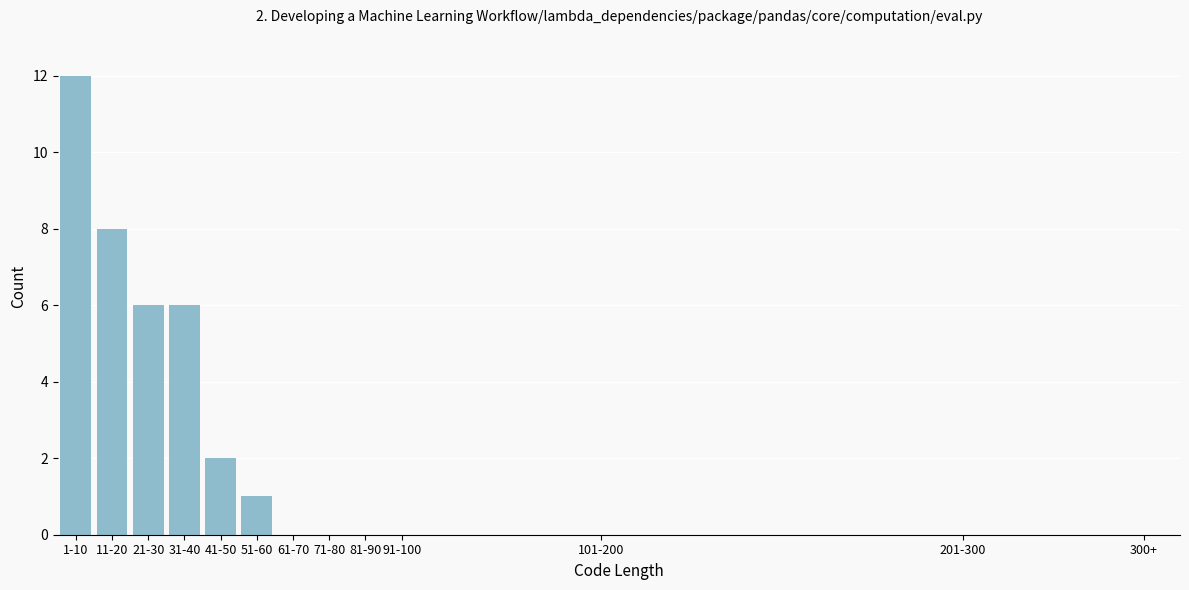

Reading left to right, what are all the values shown in this chart?

1-10=12	11-20=8	21-30=6	31-40=6	41-50=2	51-60=1	61-70=0	71-80=0	81-90=0	91-100=0	101-200=0	201-300=0